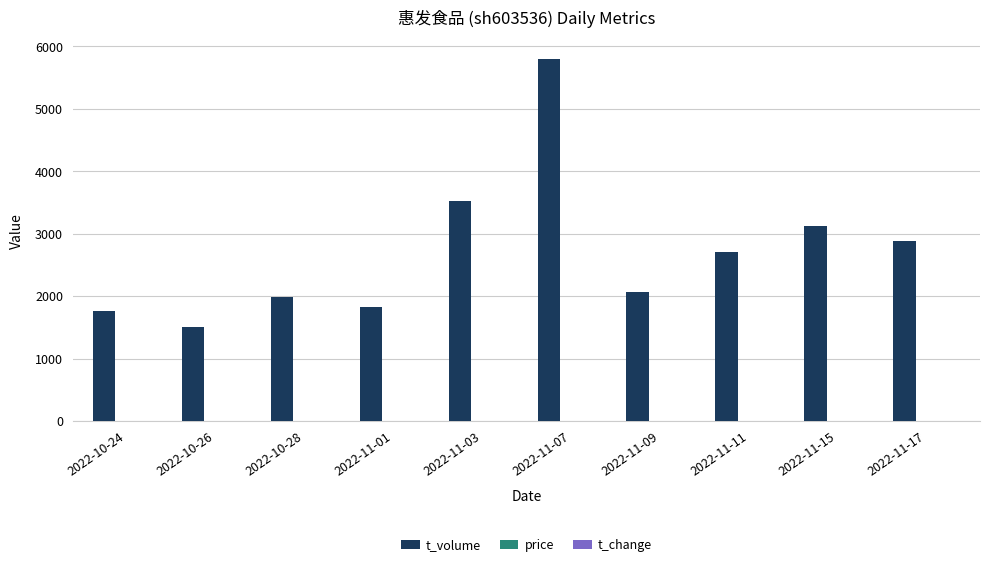

How many series are shown in this chart?

3